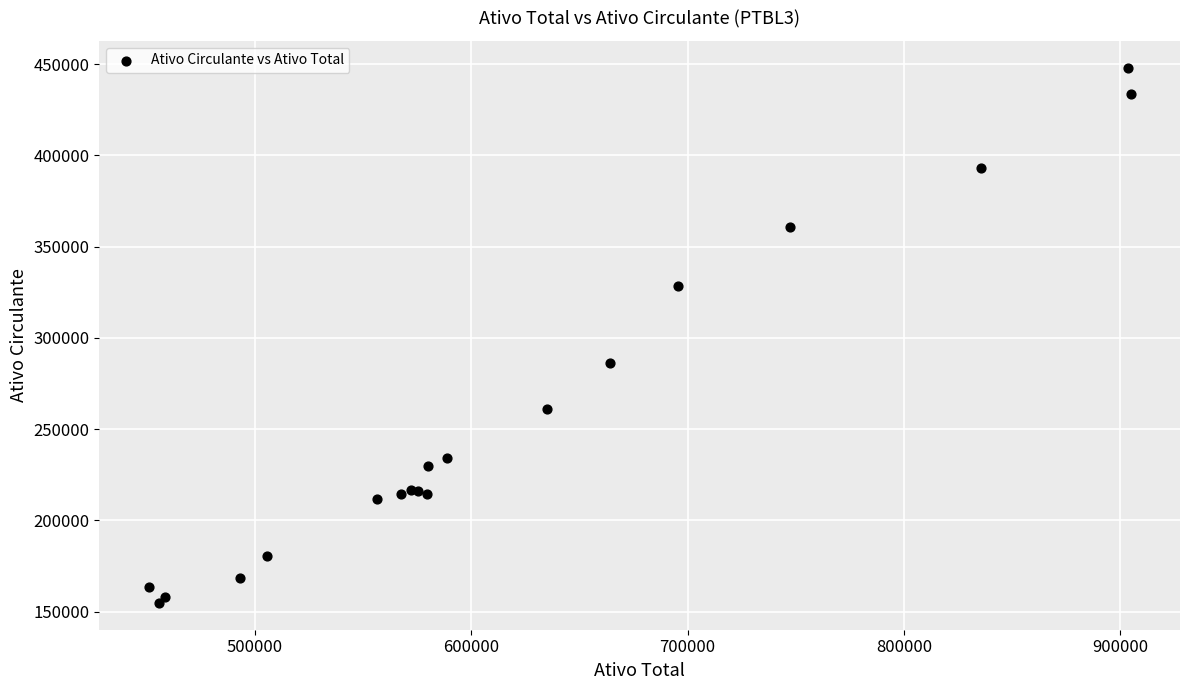

What Y value in the scatter plot is closest to 301387?

286185.0